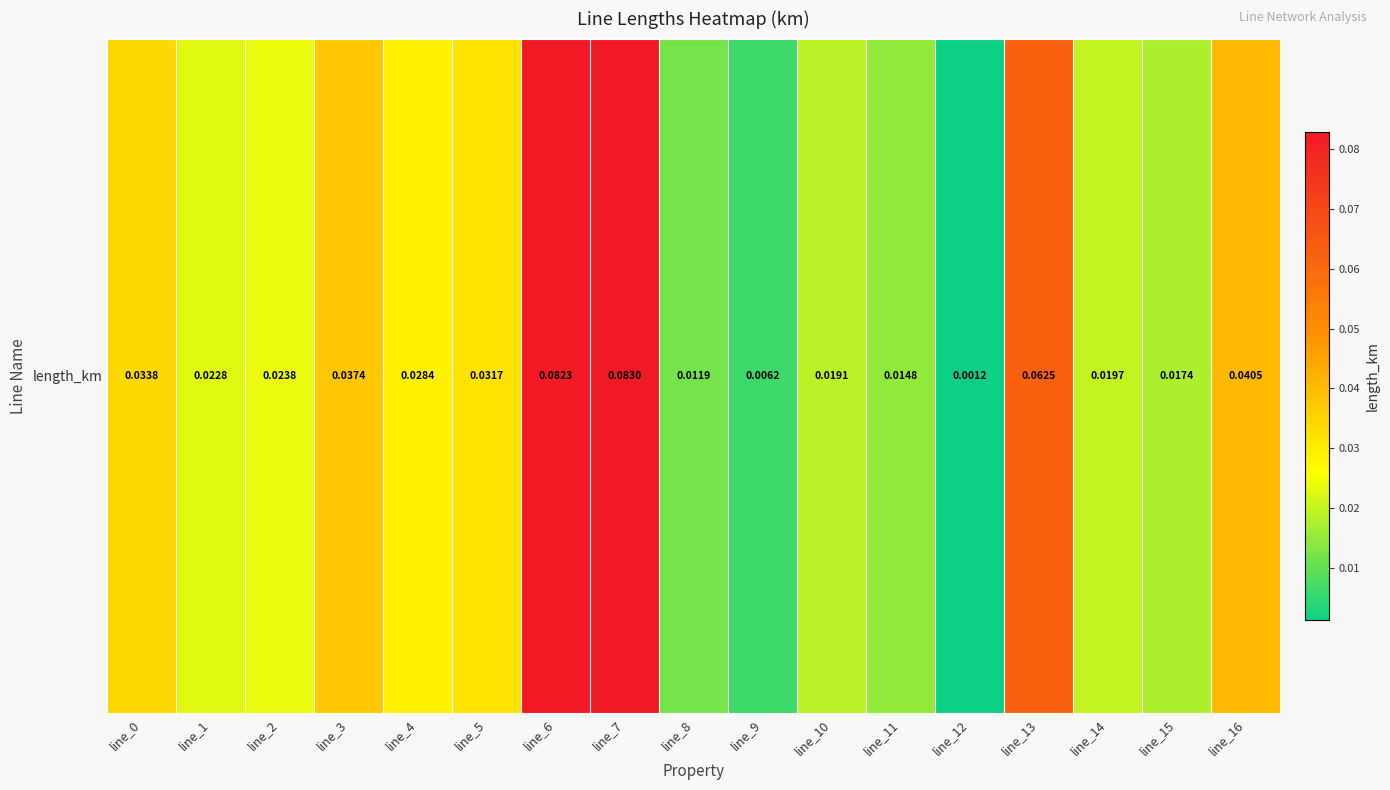

How many categories are shown in the chart?

17